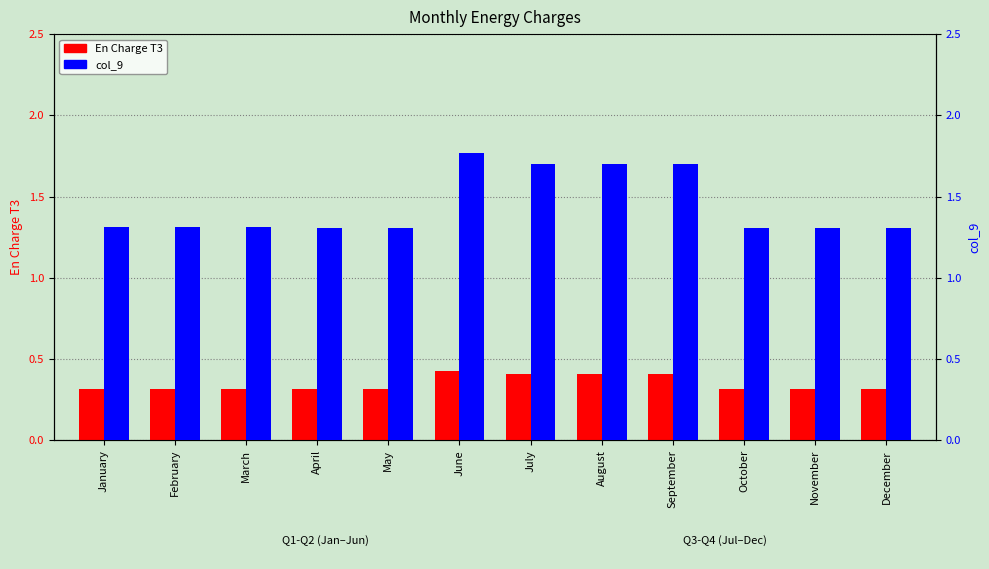

How many col_9 values are between 1 and 2?

12